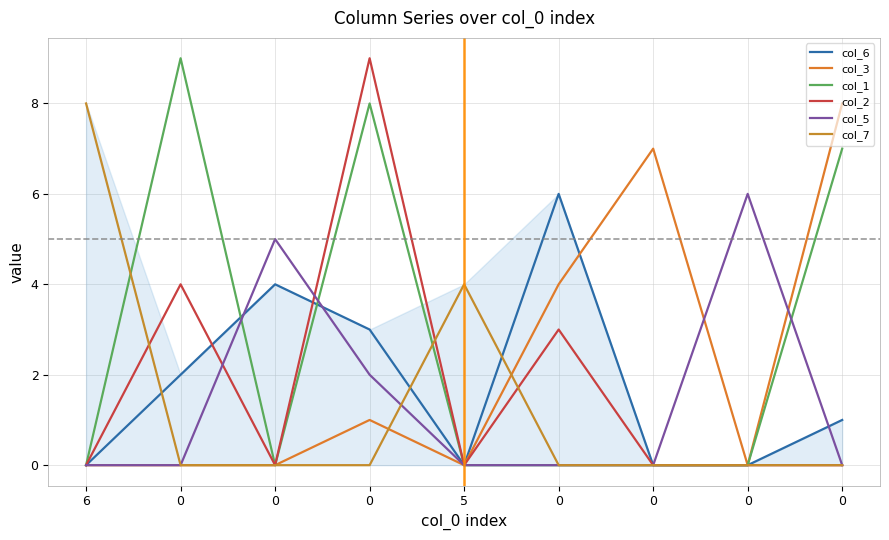

Reading left to right, extract all data points from this chart.

col_6: 0	2	4	3	0	6	0	0	1
col_3: 0	0	0	1	0	4	7	0	8
col_1: 0	9	0	8	0	0	0	0	7
col_2: 0	4	0	9	0	3	0	0	0
col_5: 0	0	5	2	0	0	0	6	0
col_7: 8	0	0	0	4	0	0	0	0